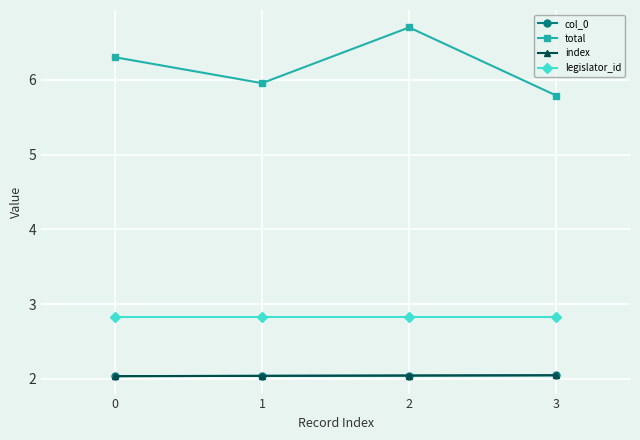

What is the value of the col_0 point at the 2nd from the left?

2.0